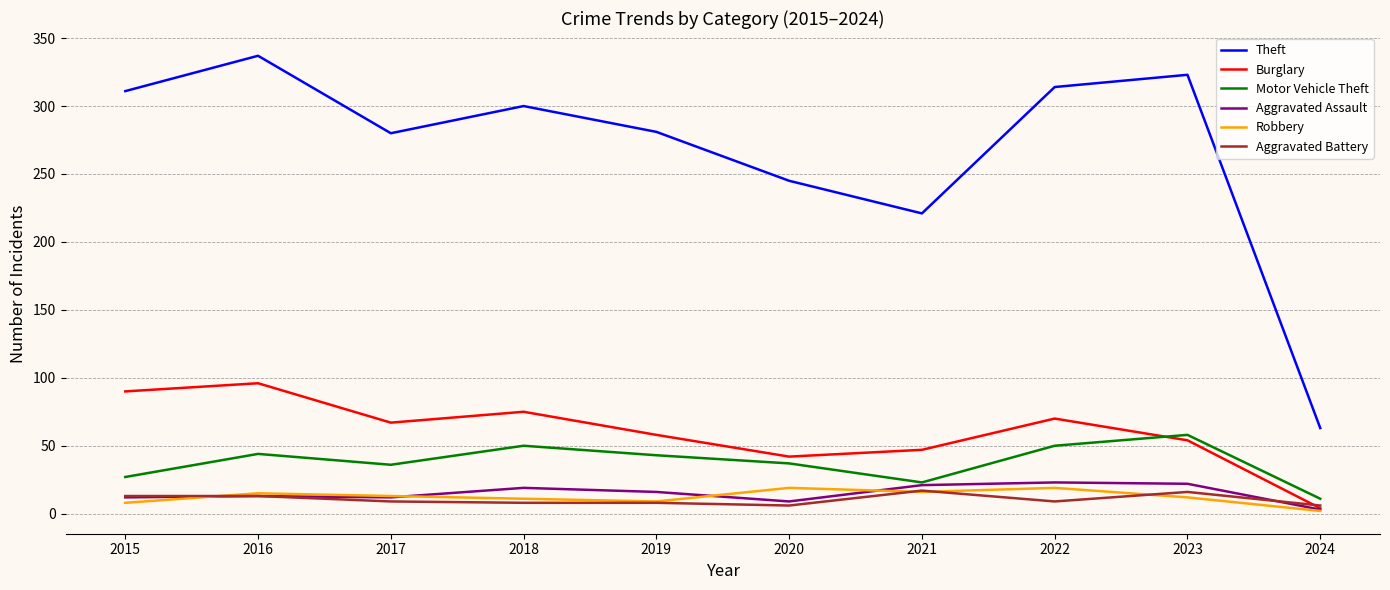

Which series has the largest range (max minus min)?

Theft